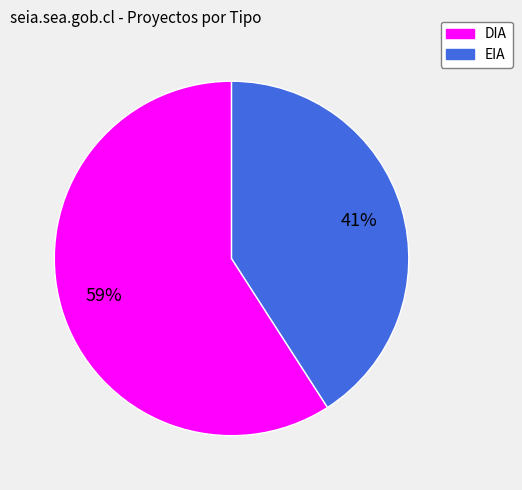

Do EIA and DIA together represent more than half of the pie?

Yes